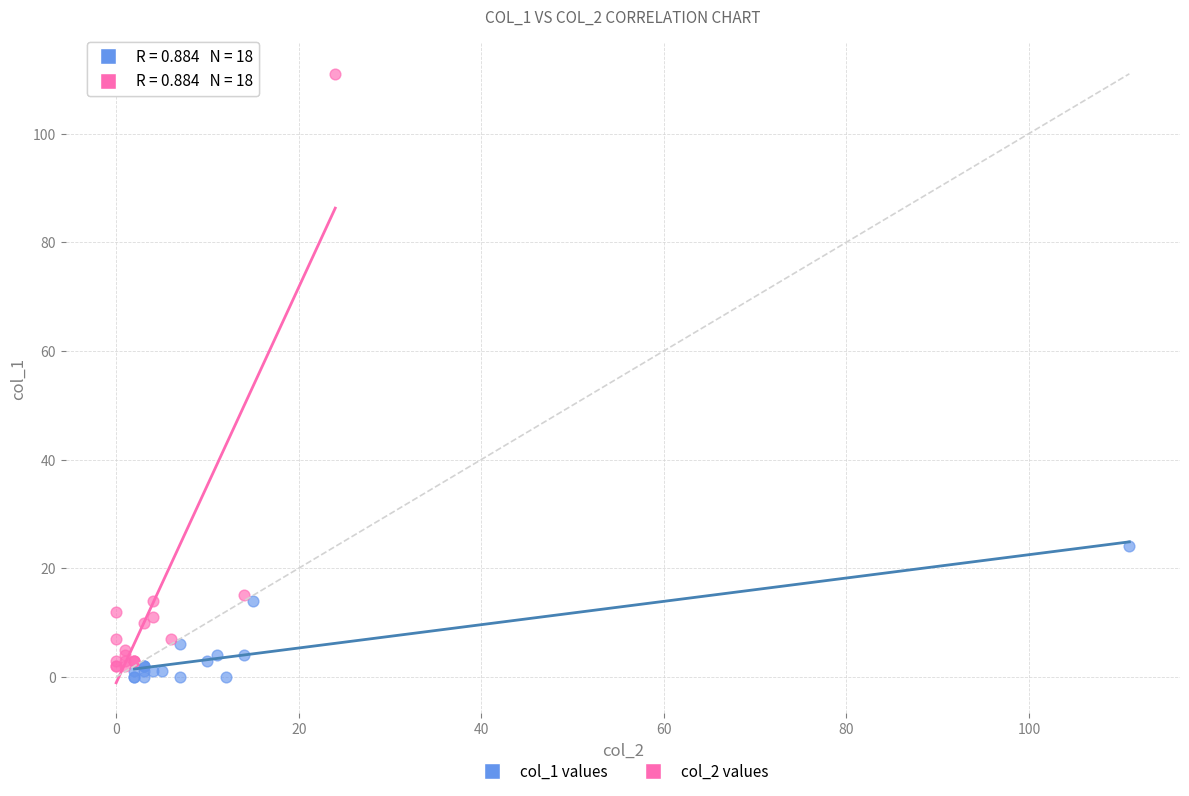

Which series reaches the maximum Y coordinate?

col_2 values